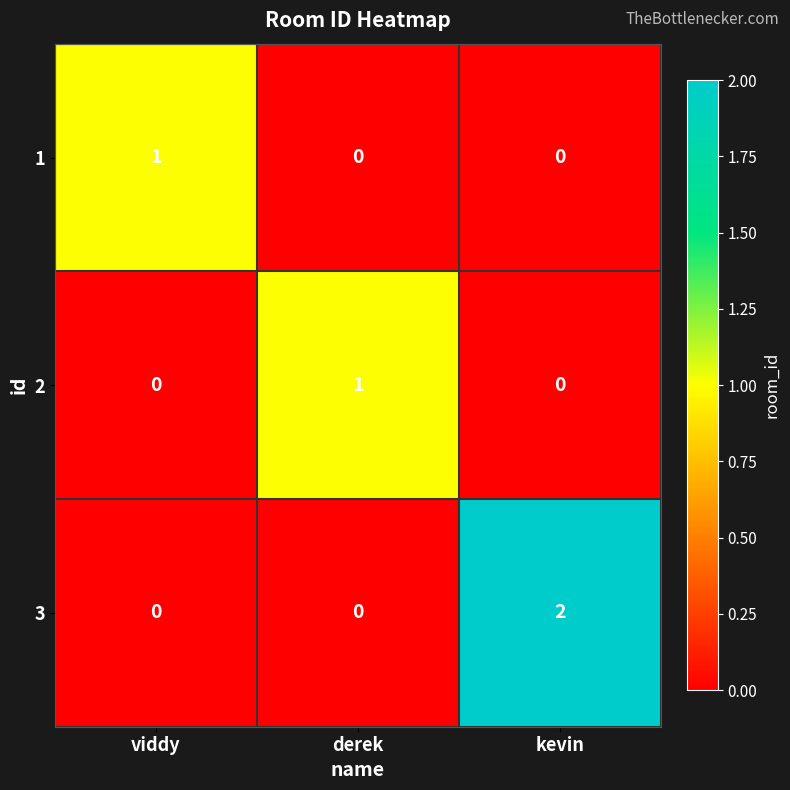

Is it true that 3 equals 2 at kevin?

True